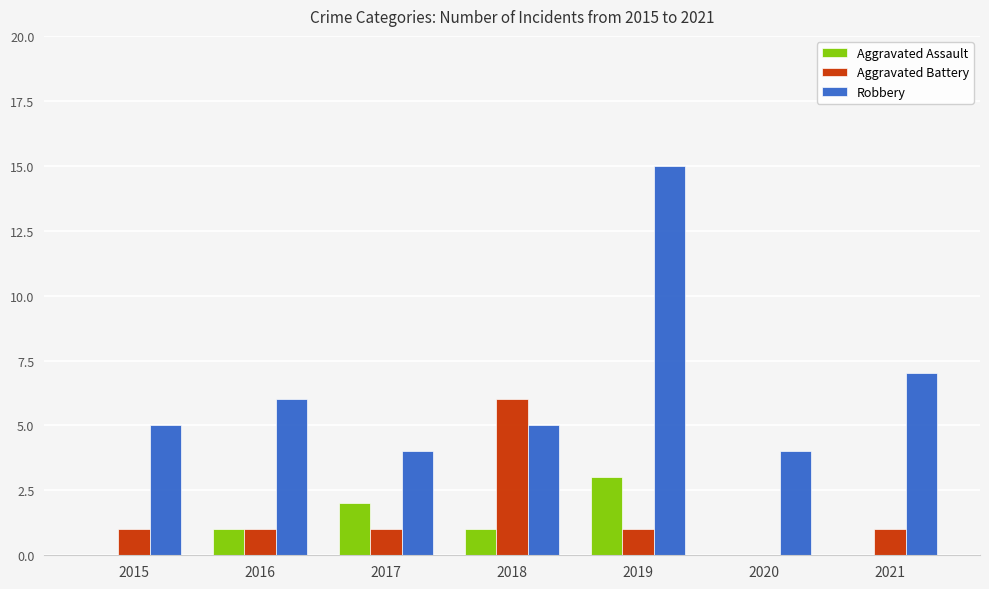

What is the difference between the Aggravated Battery values at 2021 and 2020?

1